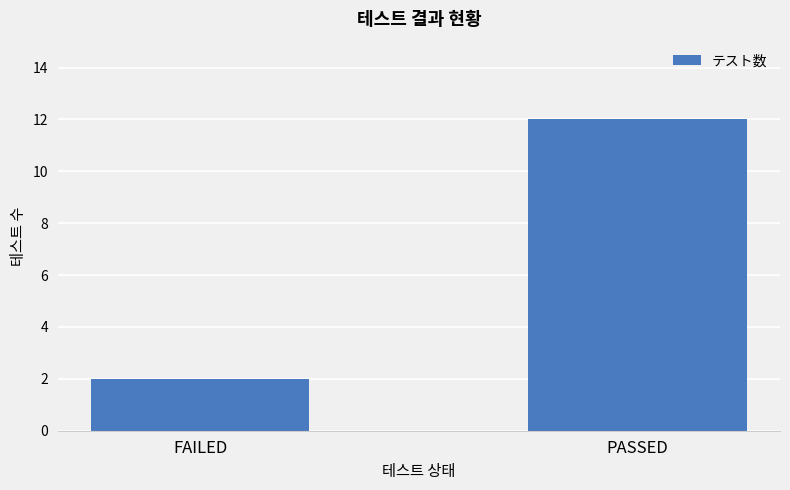

What is the change in value from FAILED to PASSED?

+10